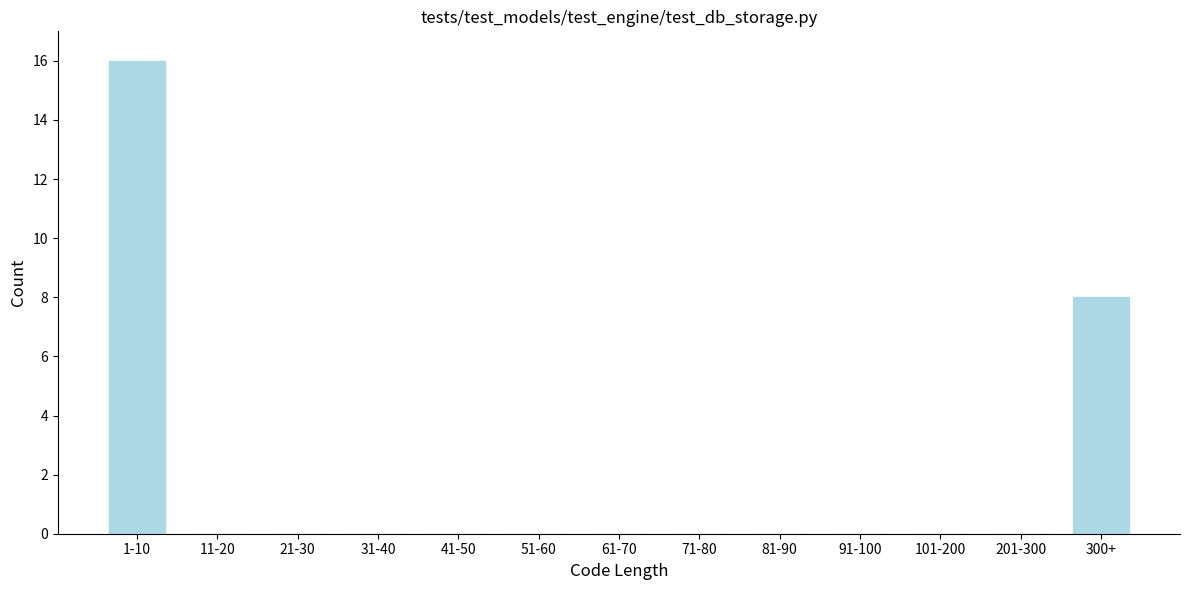

Reading right to left, transcribe all the data shown in this chart.

300+=8	201-300=0	101-200=0	91-100=0	81-90=0	71-80=0	61-70=0	51-60=0	41-50=0	31-40=0	21-30=0	11-20=0	1-10=16